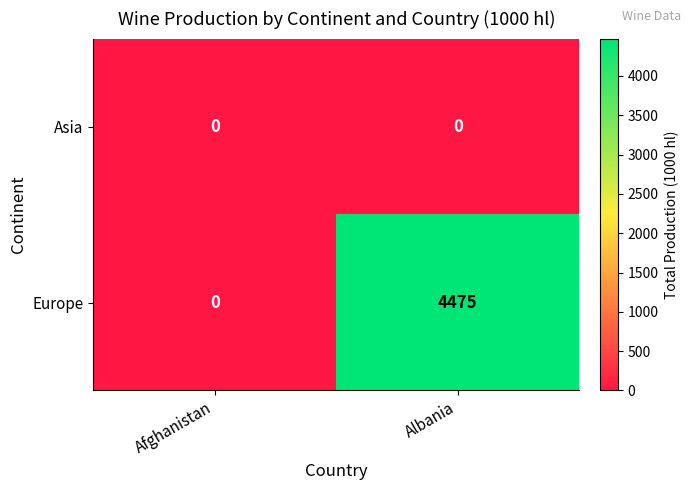

What is the spread (max minus min) of values at Albania?

4475